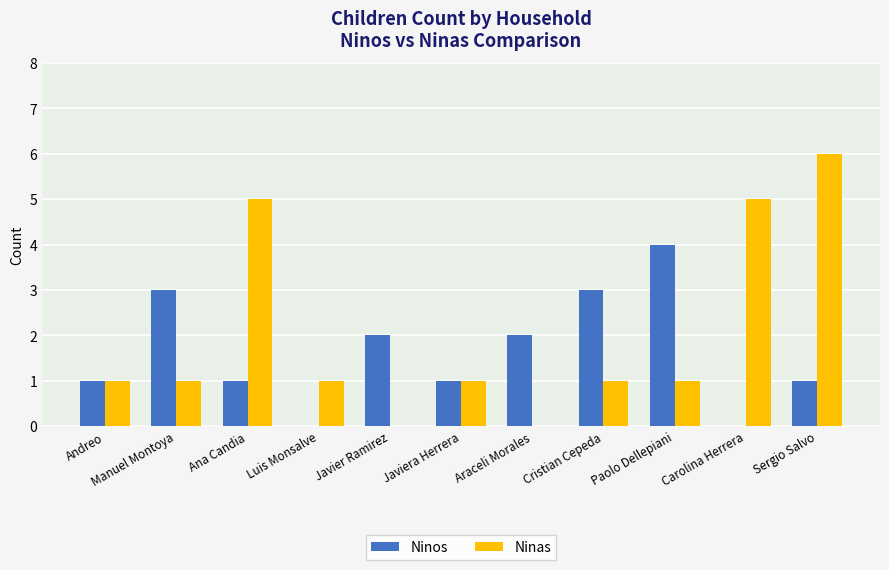

Reading left to right, transcribe all the data shown in this chart.

Ninos: 1	3	1	0	2	1	2	3	4	0	1
Ninas: 1	1	5	1	0	1	0	1	1	5	6